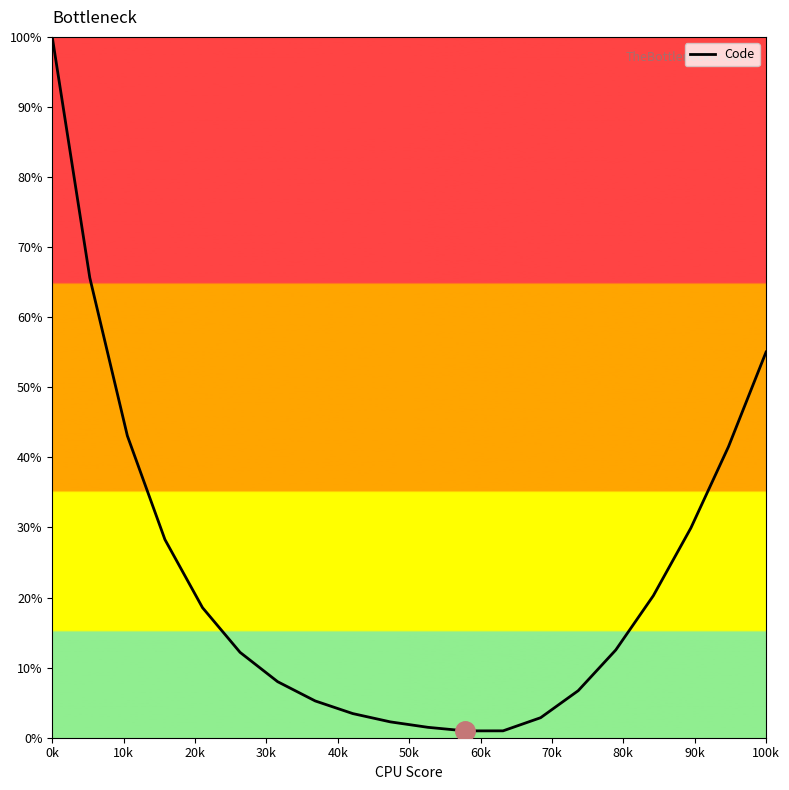

What is the maximum value shown in the chart?

100.0